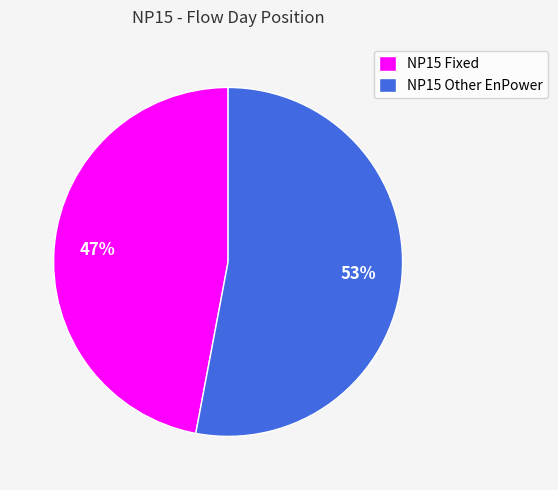

How many segments does this pie chart have?

2